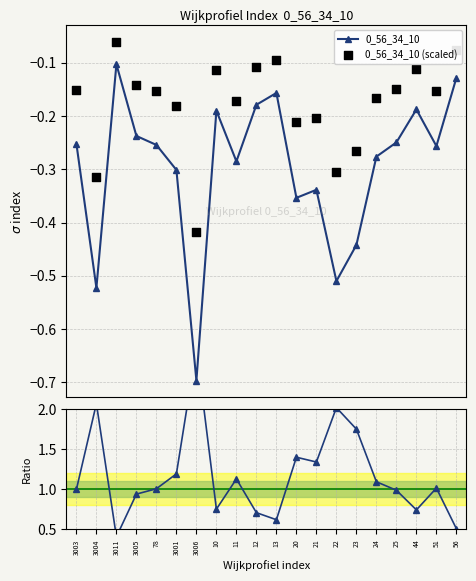

What is the total value across all series at 23?

1.0